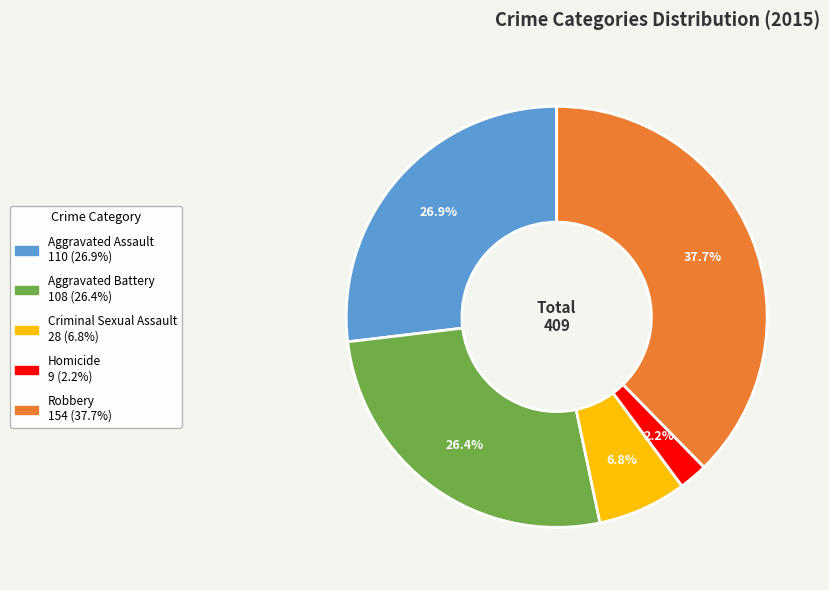

What percentage is the Aggravated Assault slice, to the nearest percent?

27%